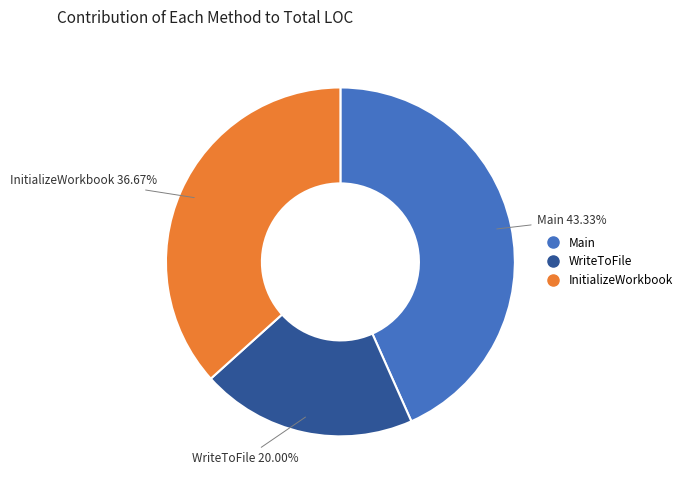

Combined, what portion of the pie is InitializeWorkbook and Main?

80.0%